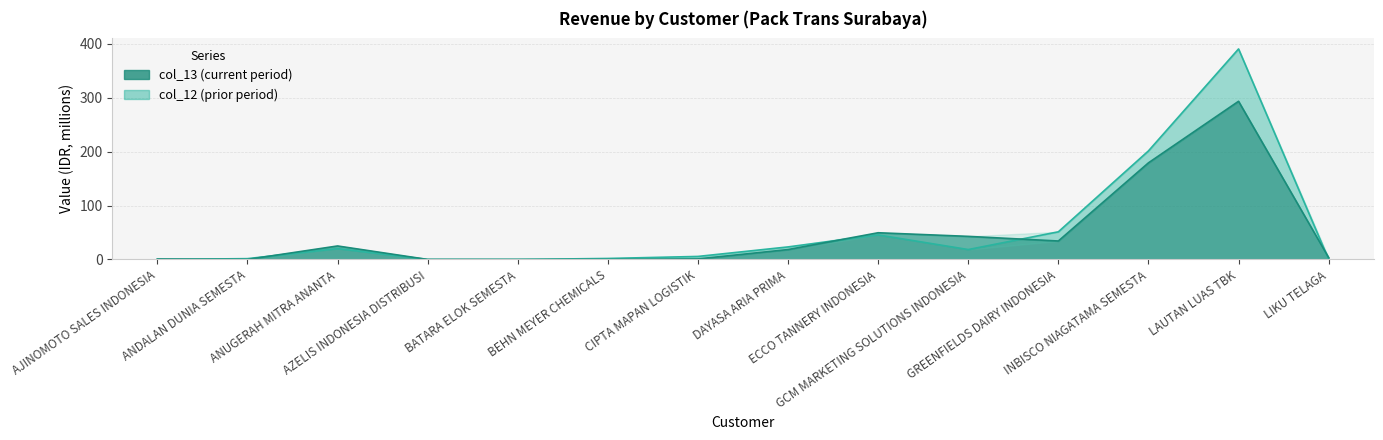

What is the label of the 1st point from the left?

AJINOMOTO SALES INDONESIA